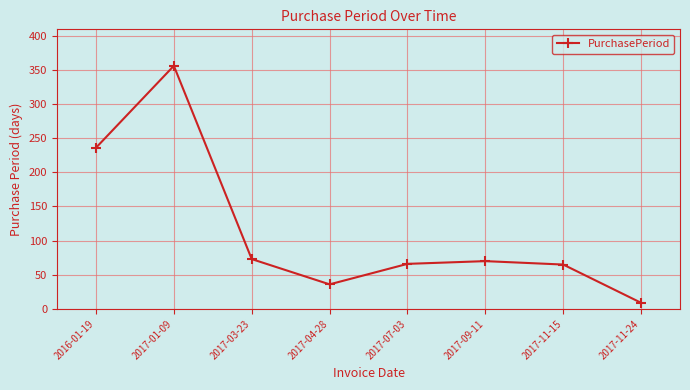

What is the label of the 4th point from the right?

2017-07-03